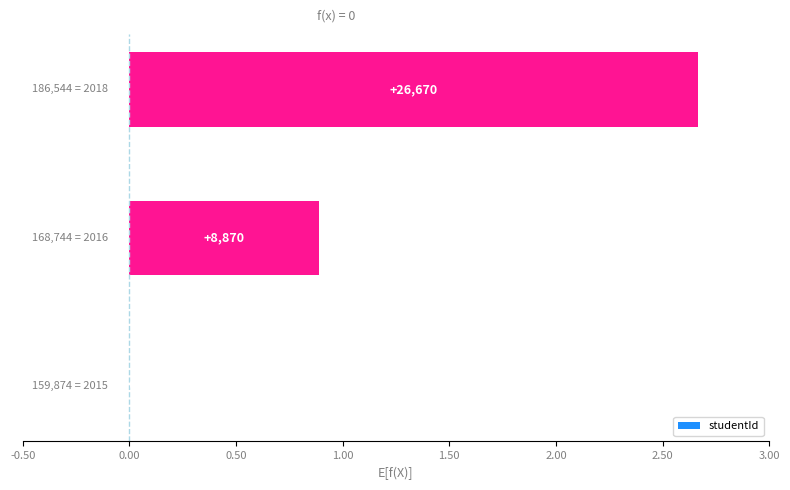

Reading right to left, list all the values displayed in this chart.

0.50=26670	0.00=8870	-0.50=0